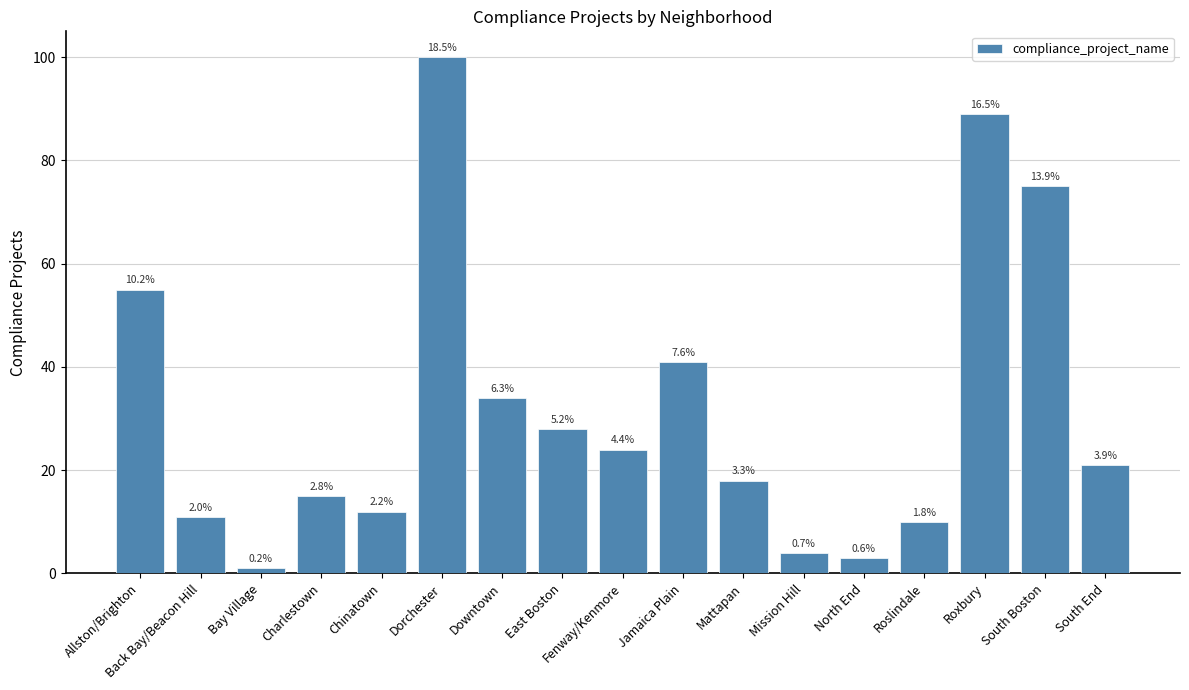

Does the chart contain any negative values?

No